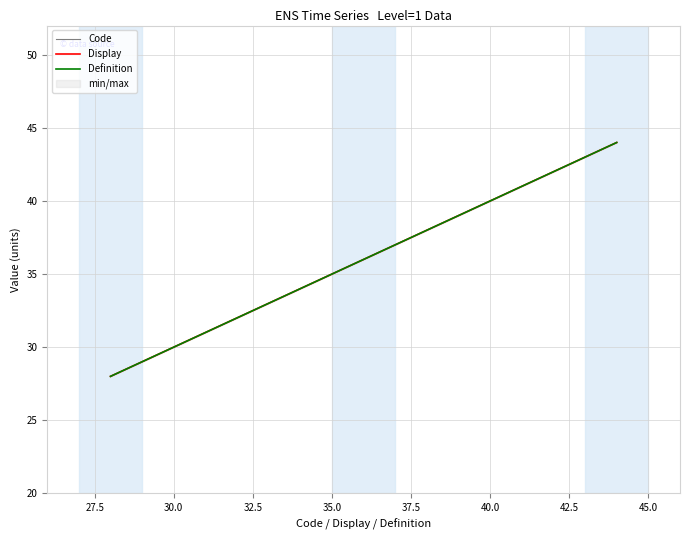

Count the number of data series in this chart.

3